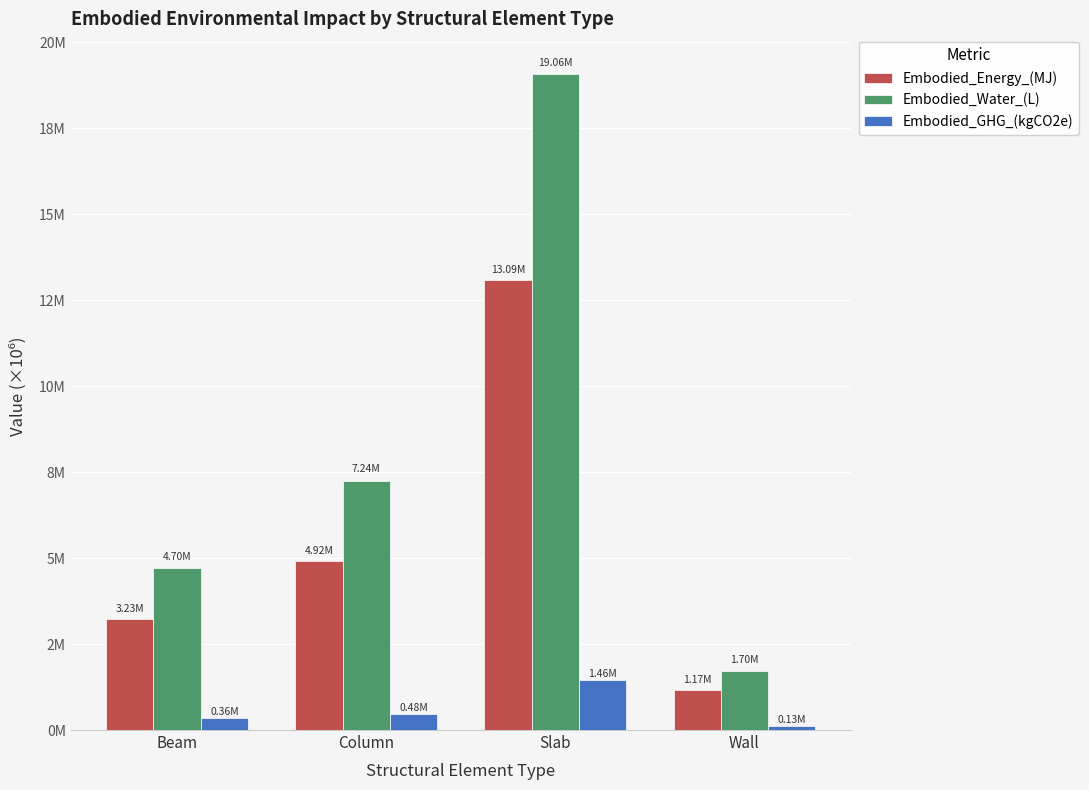

Reading left to right, list all the values displayed in this chart.

Embodied_Energy_(MJ): Beam=3230876.4	Column=4917001.8	Slab=13088353.8	Wall=1169426.1
Embodied_Water_(L): Beam=4701895.7	Column=7240260.2	Slab=19061109.2	Wall=1703352.1
Embodied_GHG_(kgCO2e): Beam=362610.7	Column=477049.9	Slab=1456891.8	Wall=129933.6